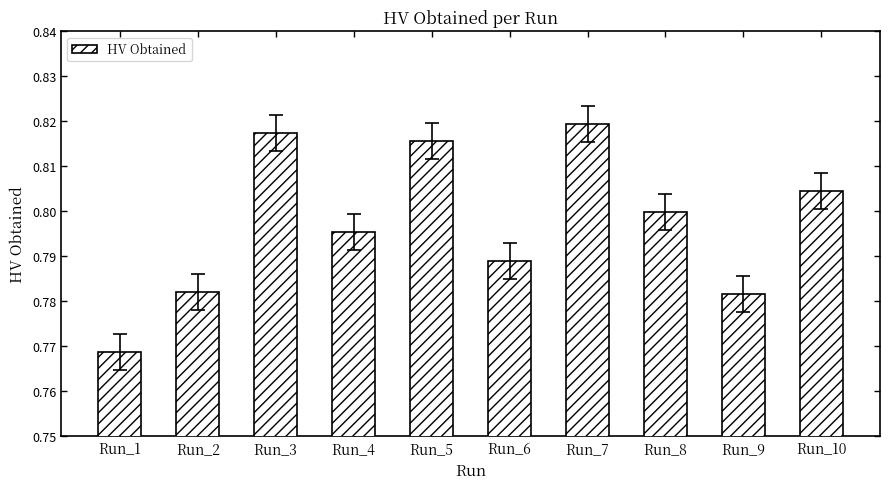

Is it true that the value at Run_5 is 0.8?

True